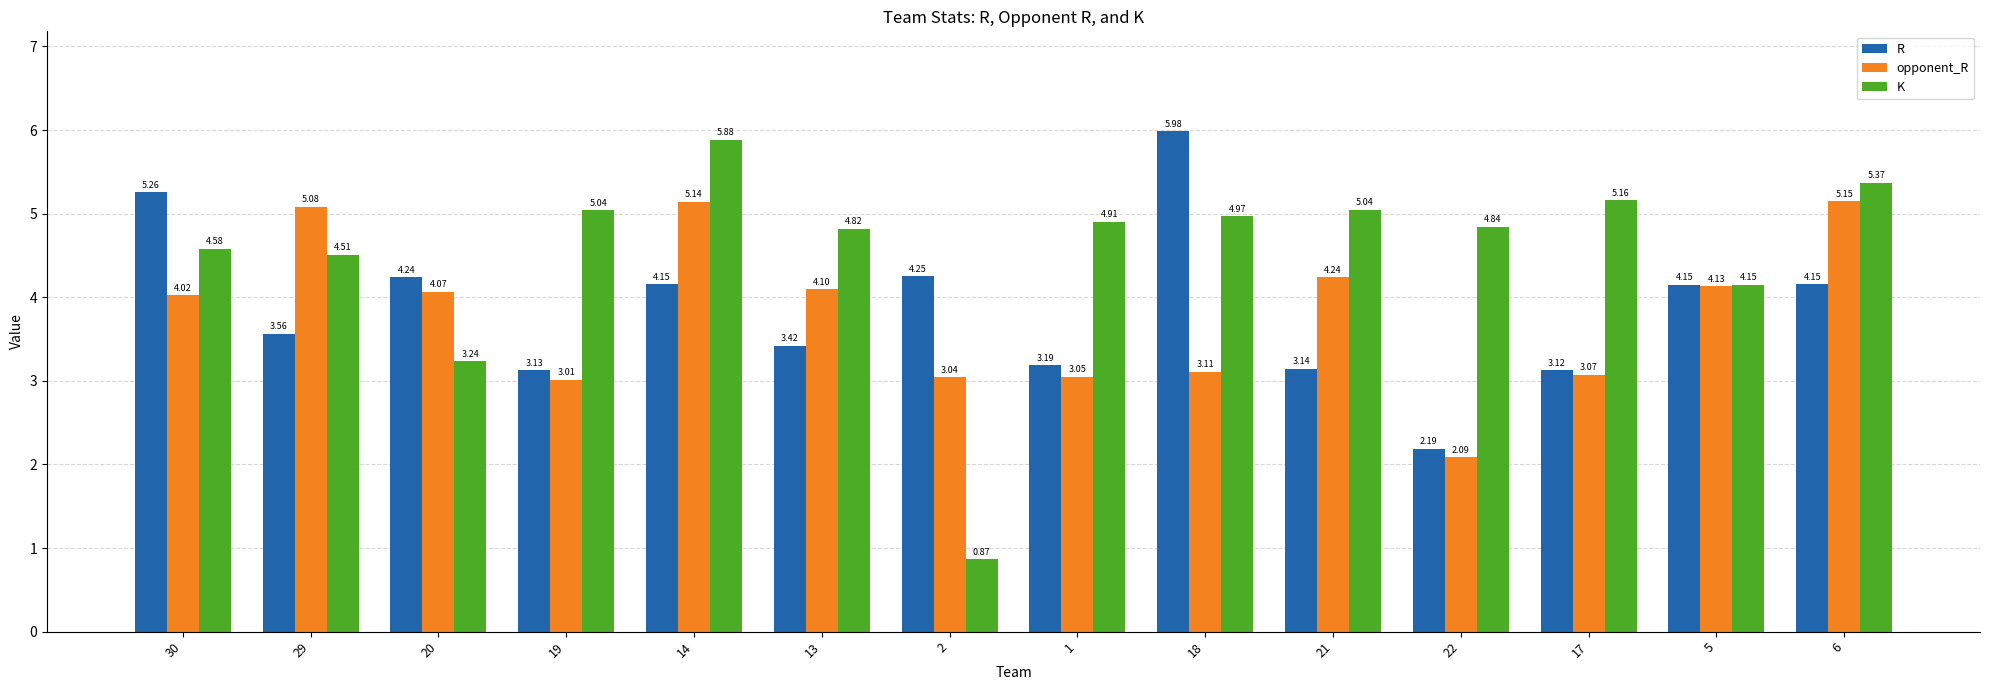

List the series in order of their peak value, lowest first.

opponent_R, K, R